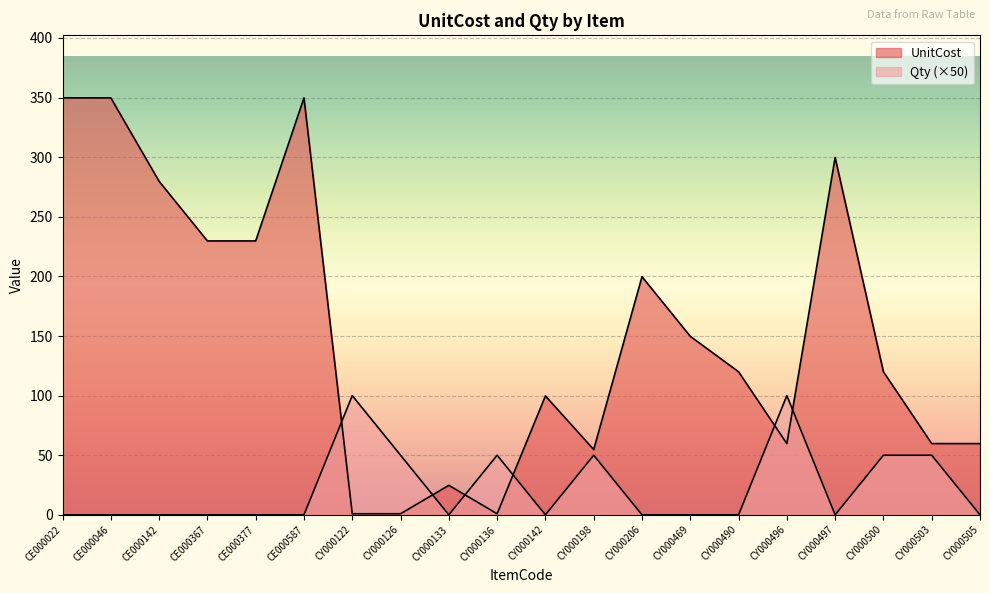

Reading left to right, what are all the values shown in this chart?

UnitCost: CE000022=349.8	CE000046=349.8	CE000142=279.8	CE000367=229.8	CE000377=229.8	CE000587=349.8	CY000122=0.9	CY000126=0.9	CY000133=24.8	CY000136=0.9	CY000142=99.8	CY000198=54.8	CY000206=199.8	CY000469=149.8	CY000490=120.0	CY000496=59.8	CY000497=299.8	CY000500=120.0	CY000503=59.8	CY000505=59.8
Qty: CE000022=0.0	CE000046=0.0	CE000142=0.0	CE000367=0.0	CE000377=0.0	CE000587=0.0	CY000122=100.0	CY000126=50.0	CY000133=0.0	CY000136=50.0	CY000142=0.0	CY000198=50.0	CY000206=0.0	CY000469=0.0	CY000490=0.0	CY000496=100.0	CY000497=0.0	CY000500=50.0	CY000503=50.0	CY000505=0.0